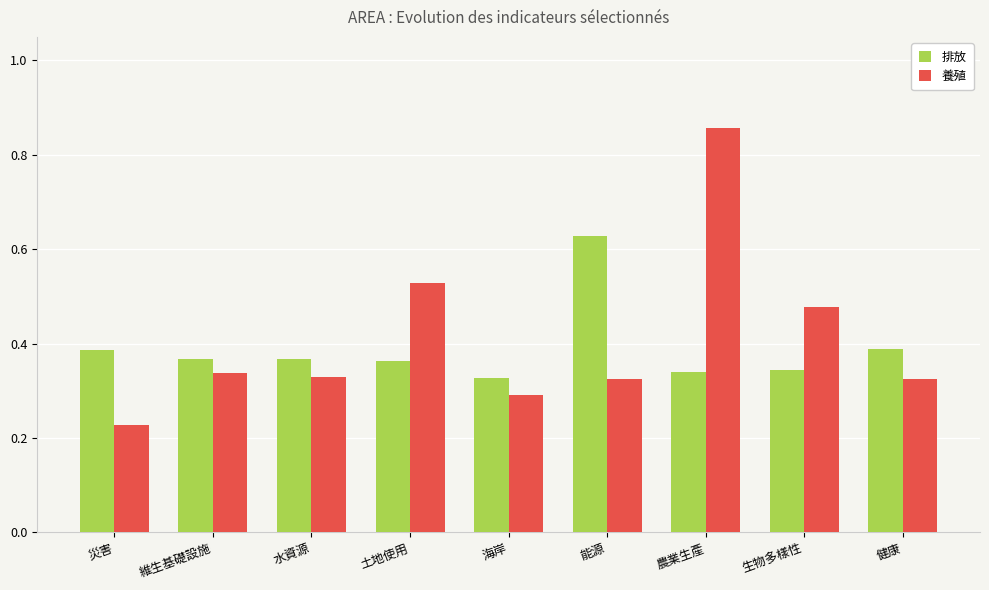

At how many categories does at least one series exceed 0?

9